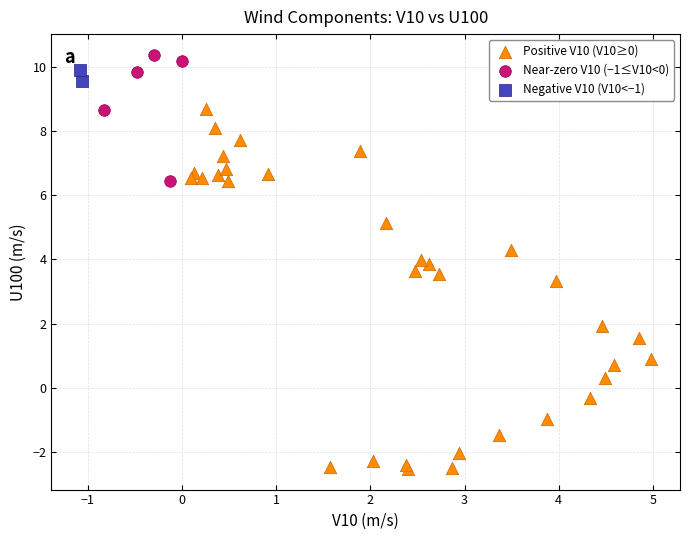

Which series contains the lowest Y value?

Positive V10 (V10≥0)